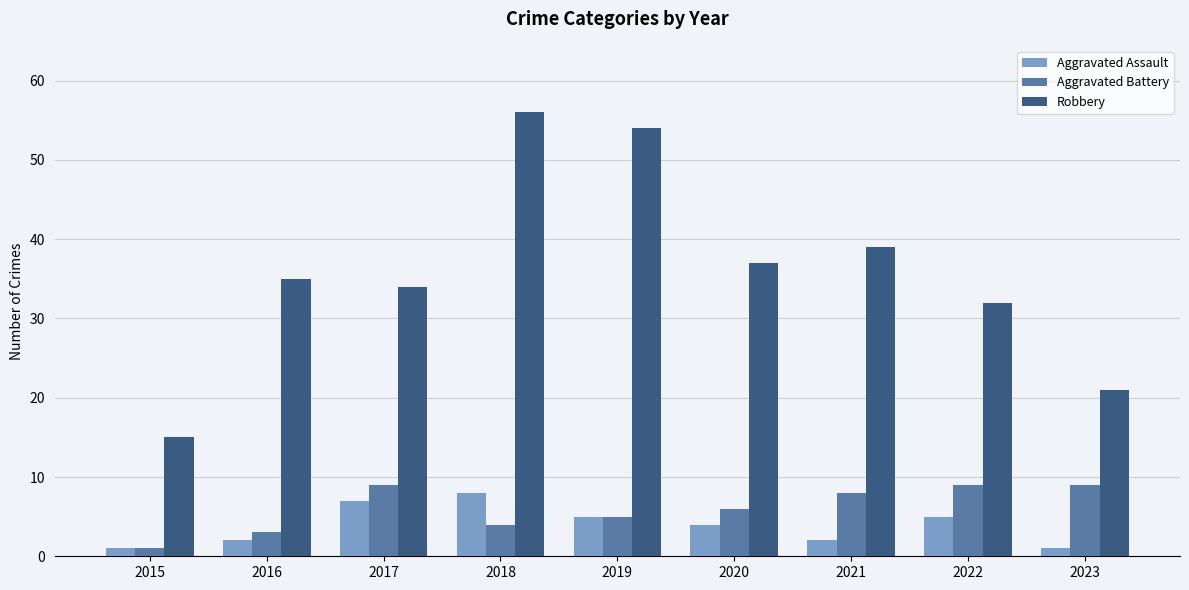

What is the smallest value displayed?

1